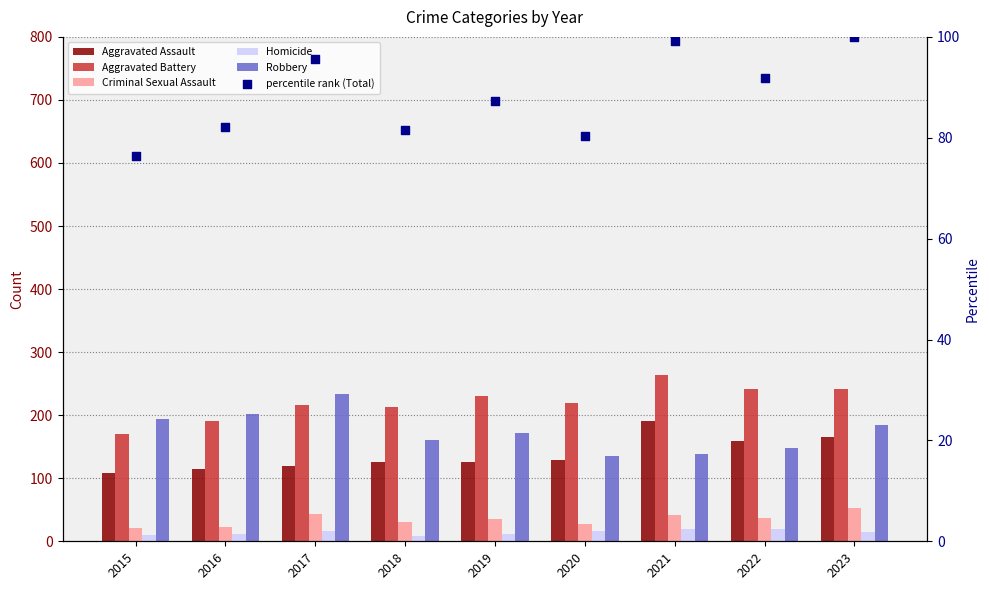

Which series has the largest Y range (max minus min)?

Robbery